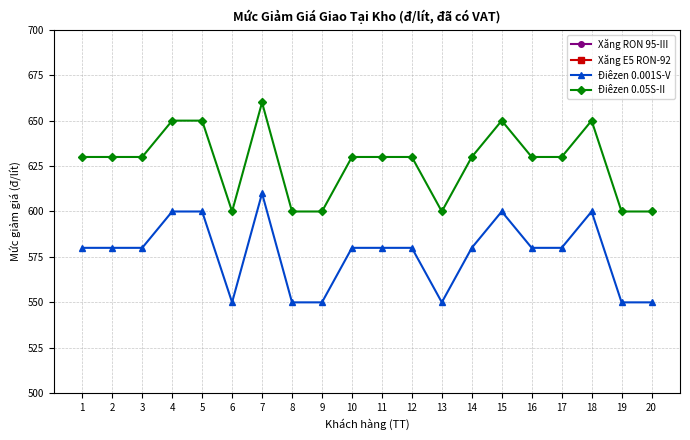

True or false: Điêzen 0.001S-V has more than 2 interior local peaks.

True